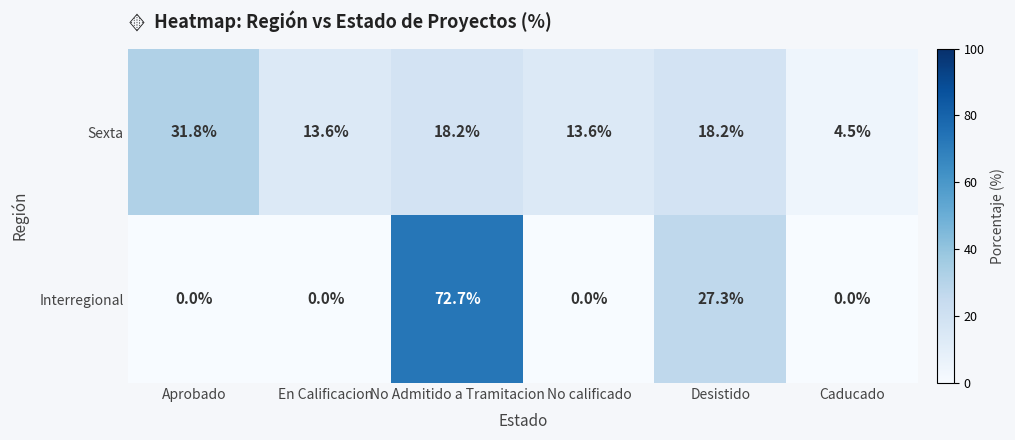

At how many categories does at least one series exceed 69?

1